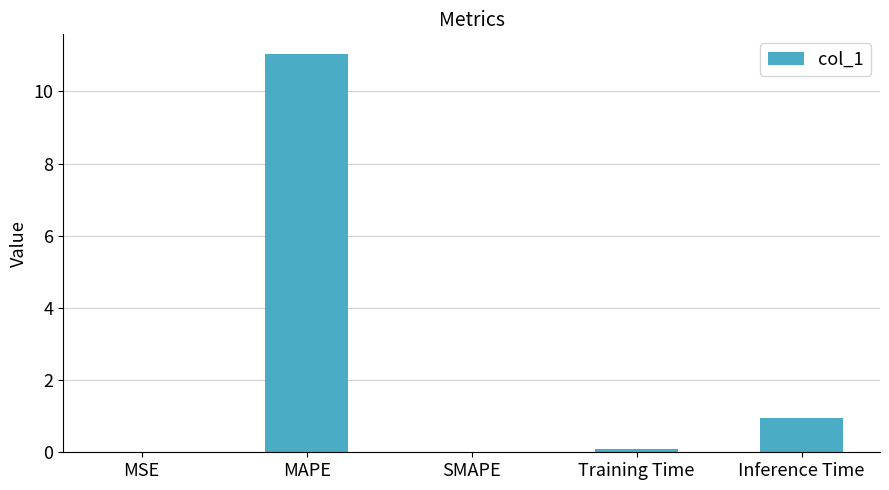

Are the bars horizontal?

No